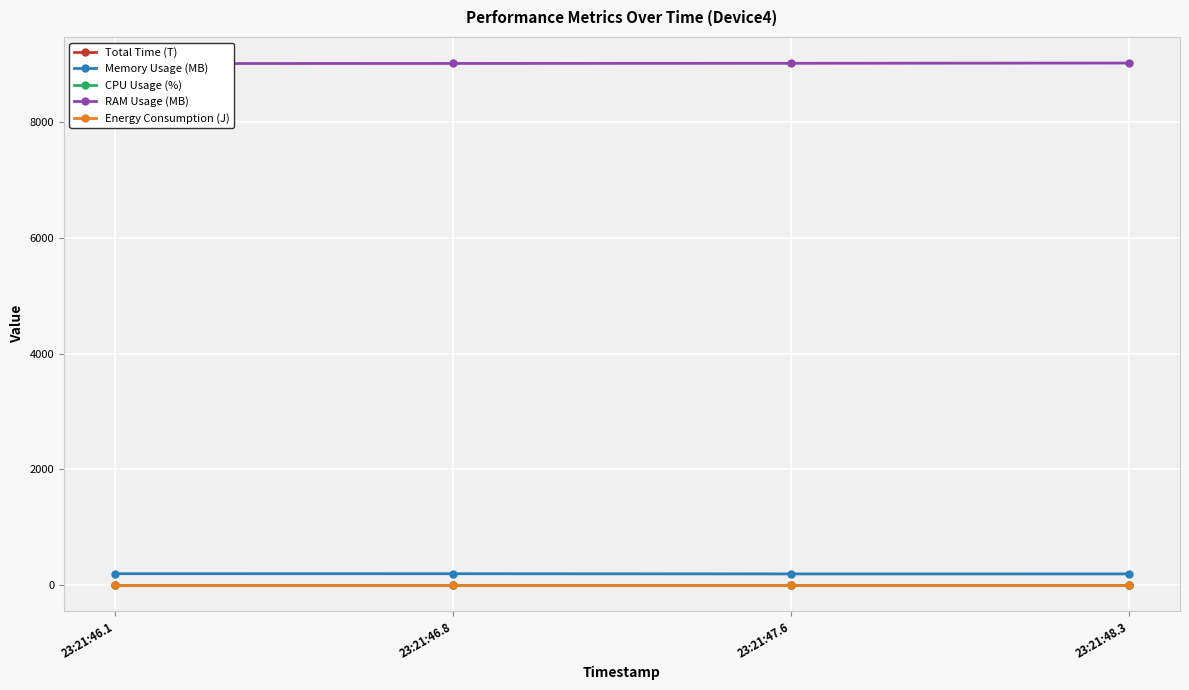

What is the average value of the Total Time (T) series?

0.6